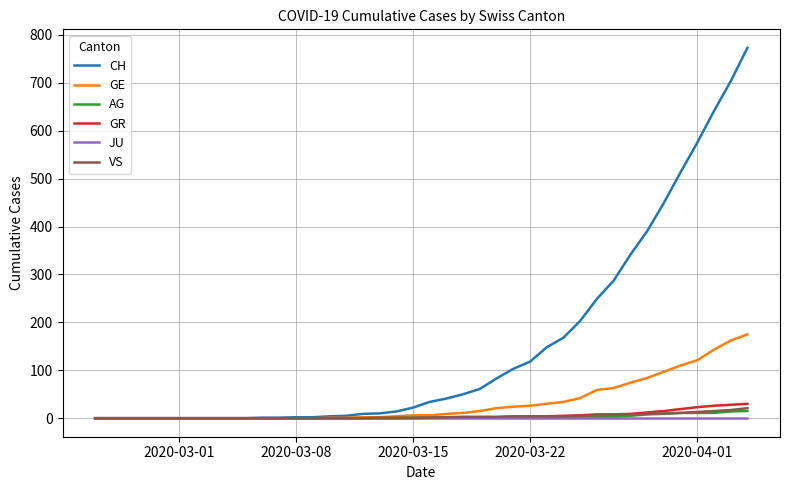

Which series has the largest range (max minus min)?

CH